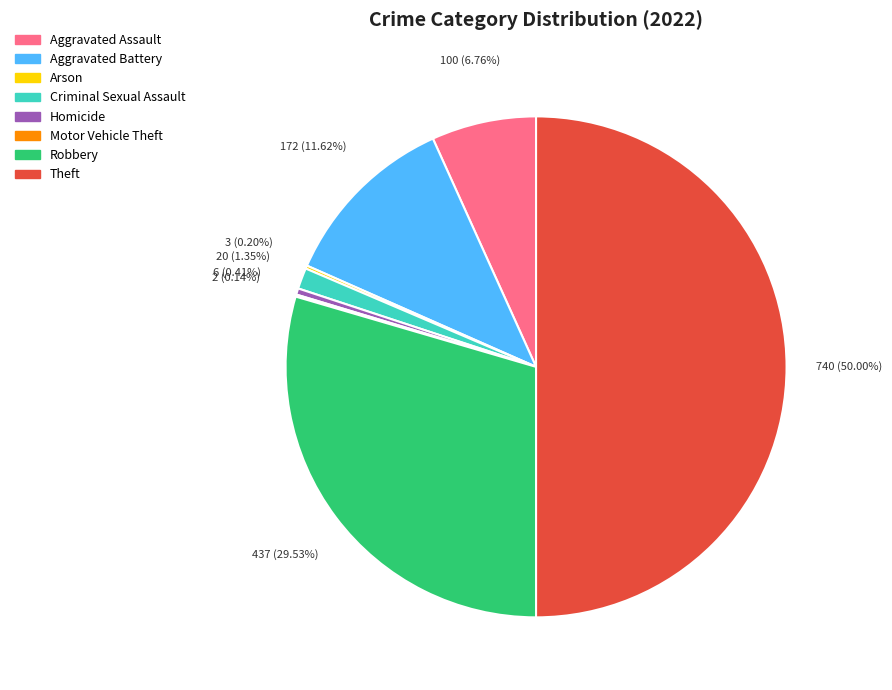

Is Aggravated Assault the majority of the pie?

No